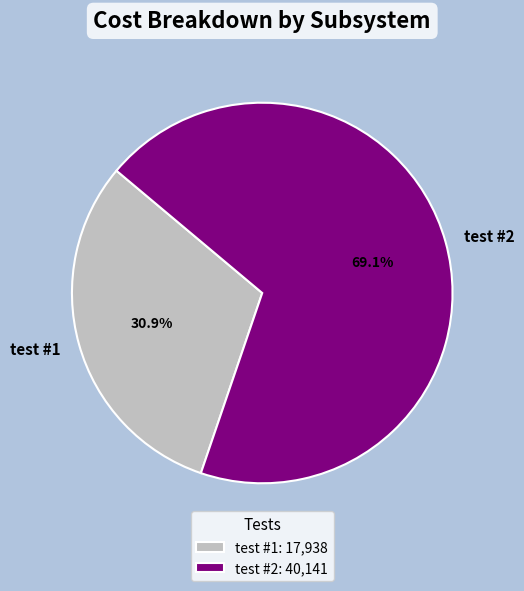

To the nearest percent, what is the average slice percentage?

50%